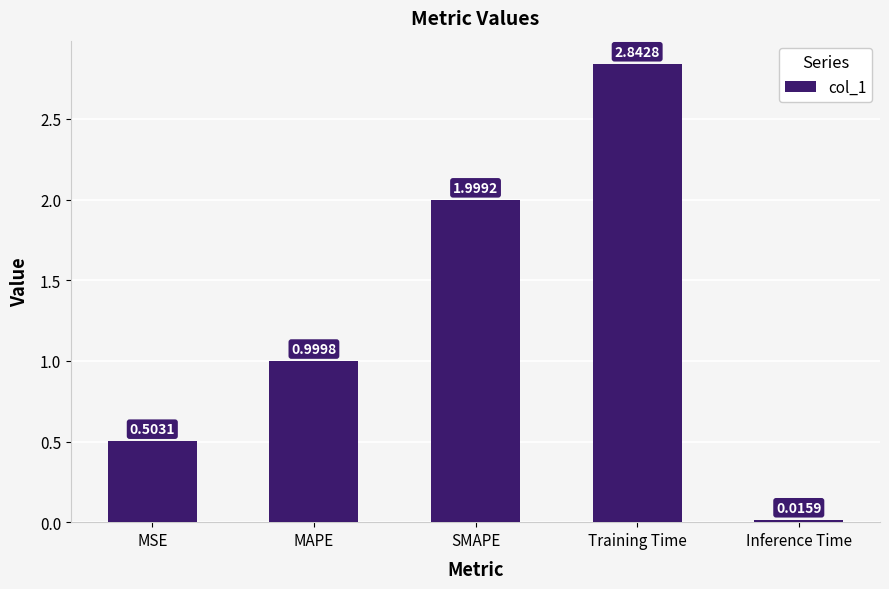

What is the sum of the values at Training Time and SMAPE?

4.8